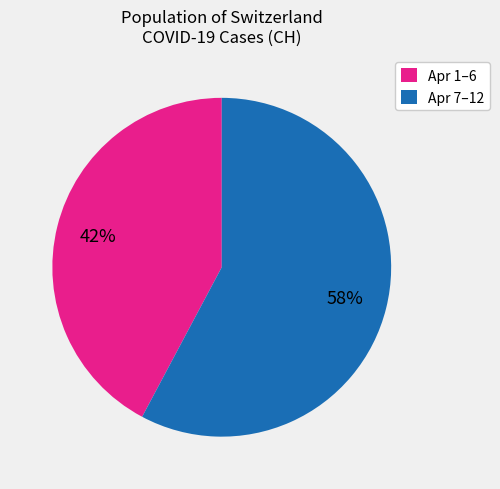

Which category has the smallest portion of the pie?

Apr 1–6